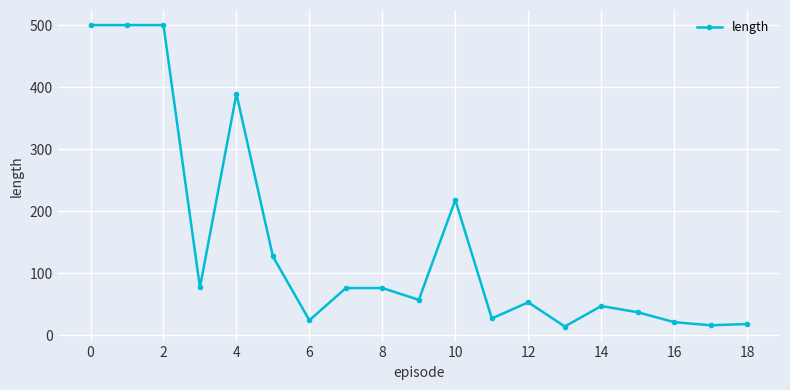

What is the maximum value shown in the chart?

500